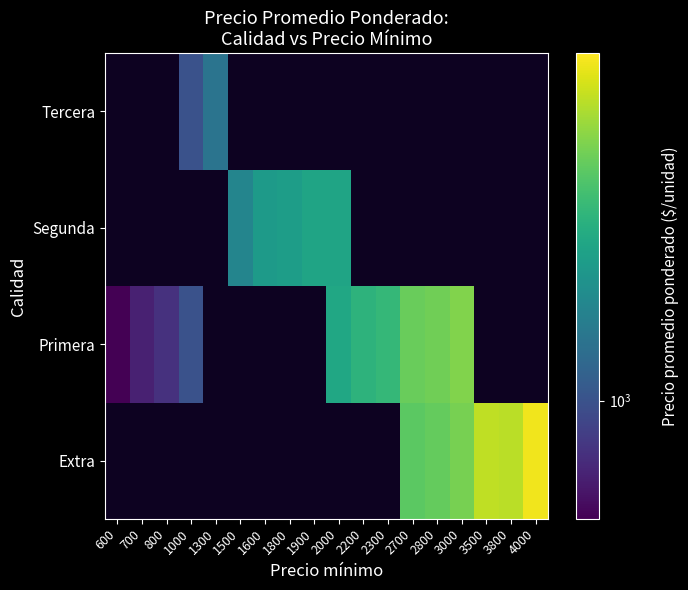

Is the value of Tercera at 700 greater than the value of Segunda at 2000?

No